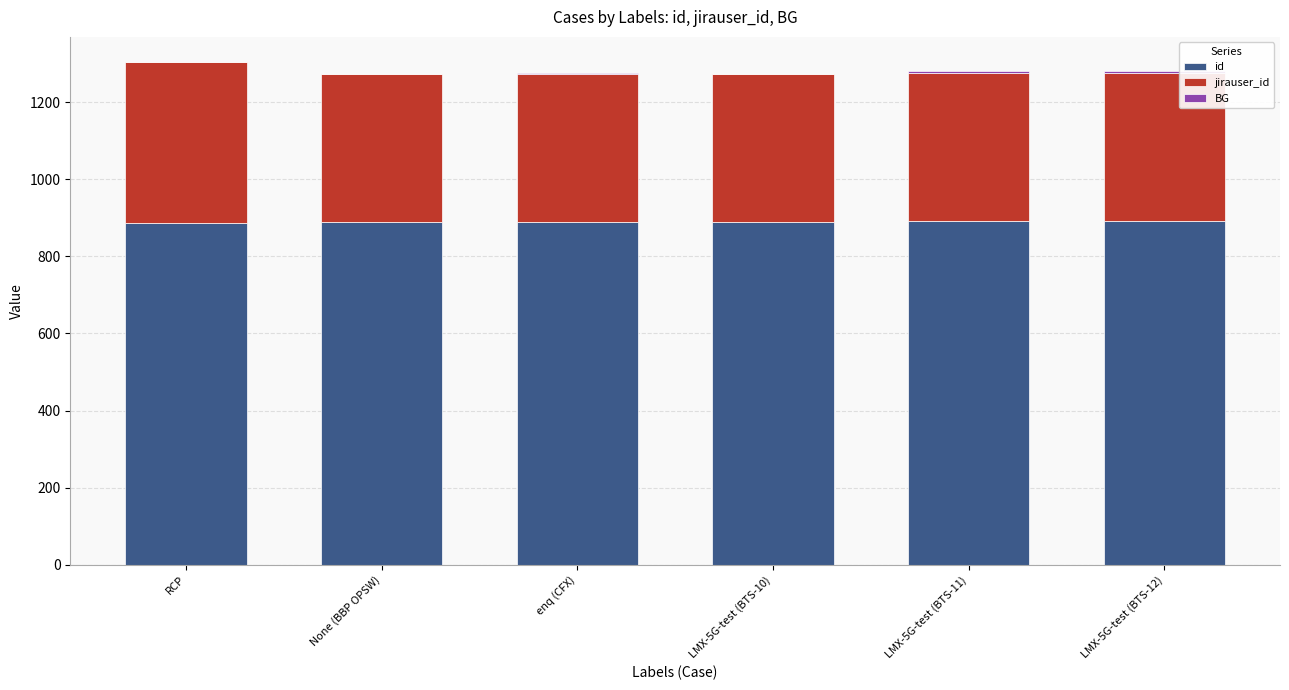

What is the maximum value for id?

892